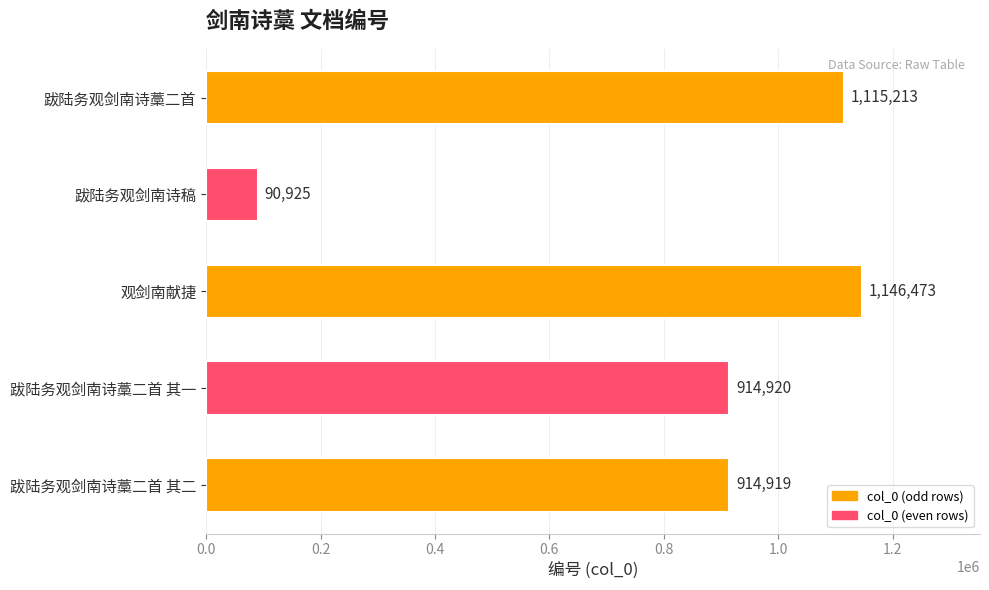

Reading bottom to top, transcribe all the data shown in this chart.

914919	914920	1146473	90925	1115213